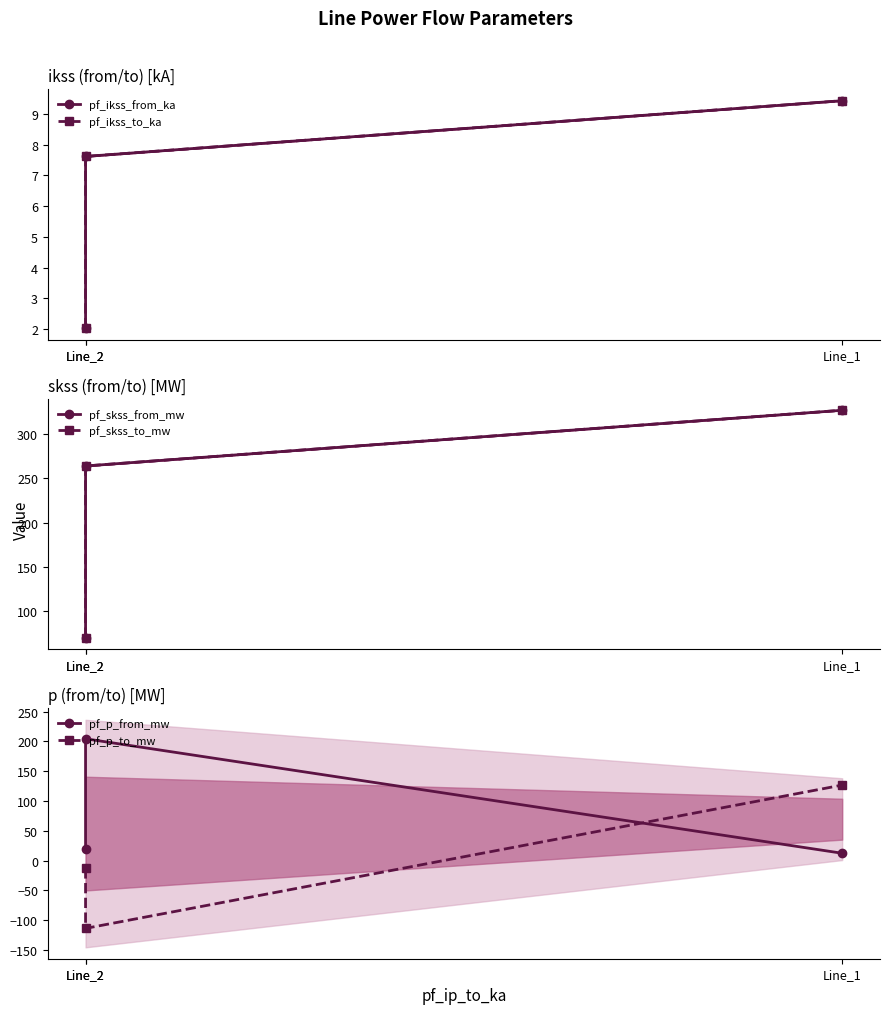

Where does the pf_skss_from_mw series first go above 263?

Line_2